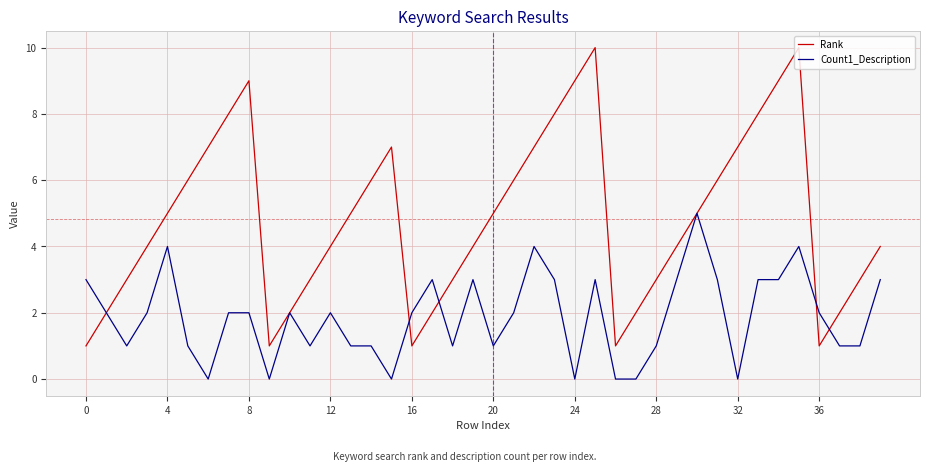

Which series has the largest range (max minus min)?

Rank